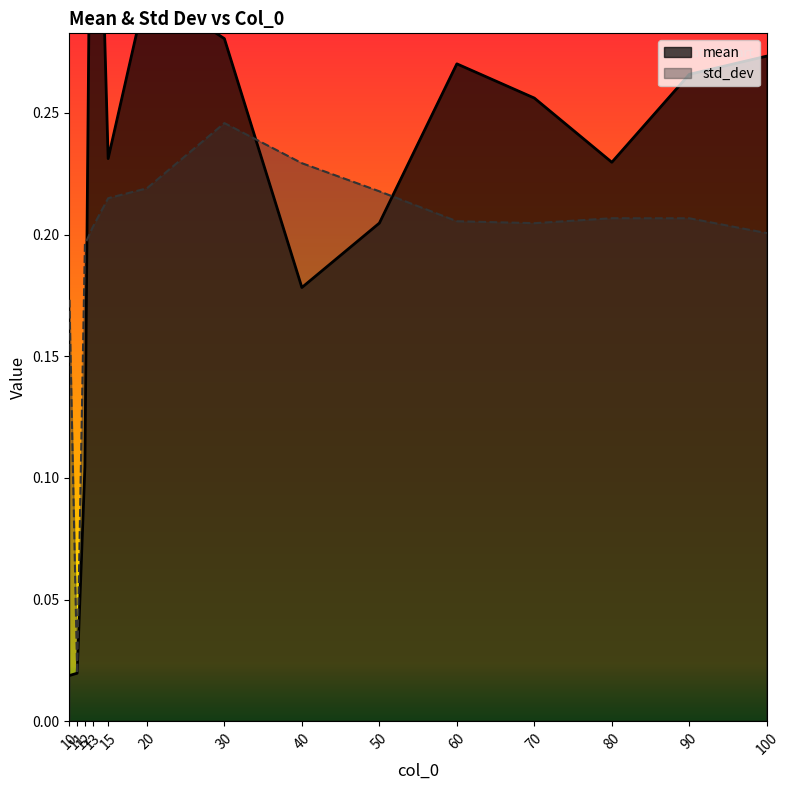

How many lines are shown in the chart?

2